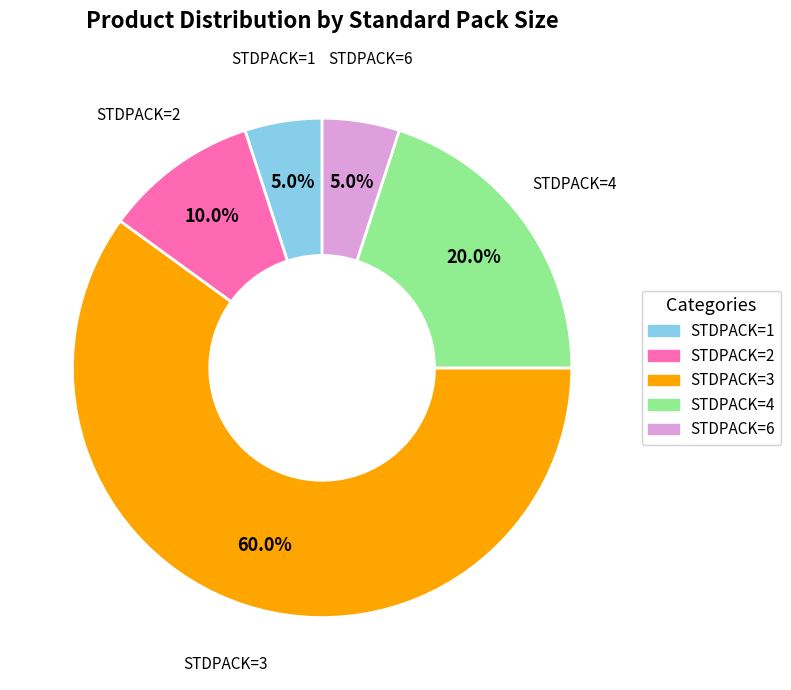

Is there a majority slice in this chart?

Yes